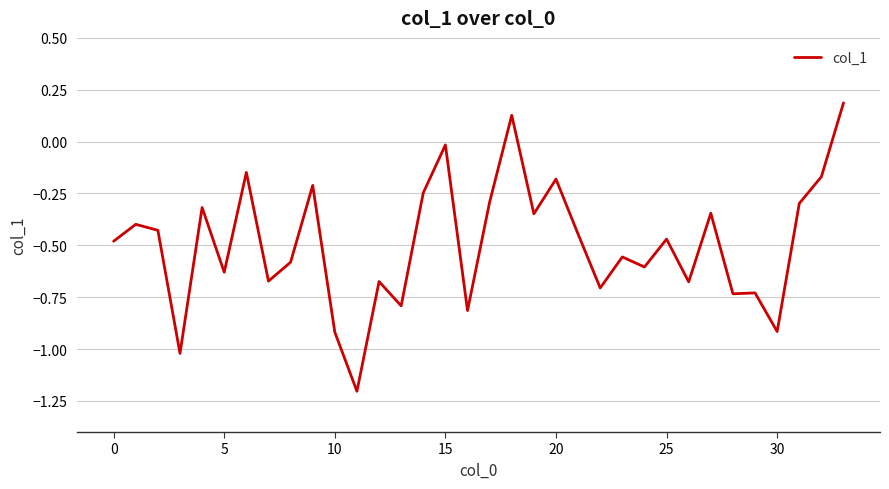

What is the smallest value displayed?

-1.2